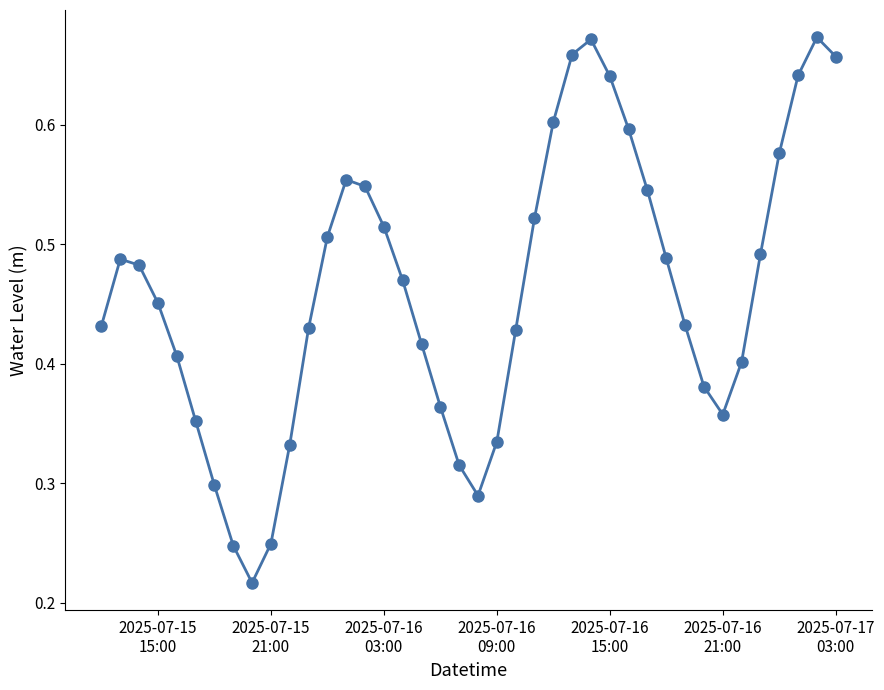

How many points are lower than both their immediate neighbors (excluding endpoints)?

3